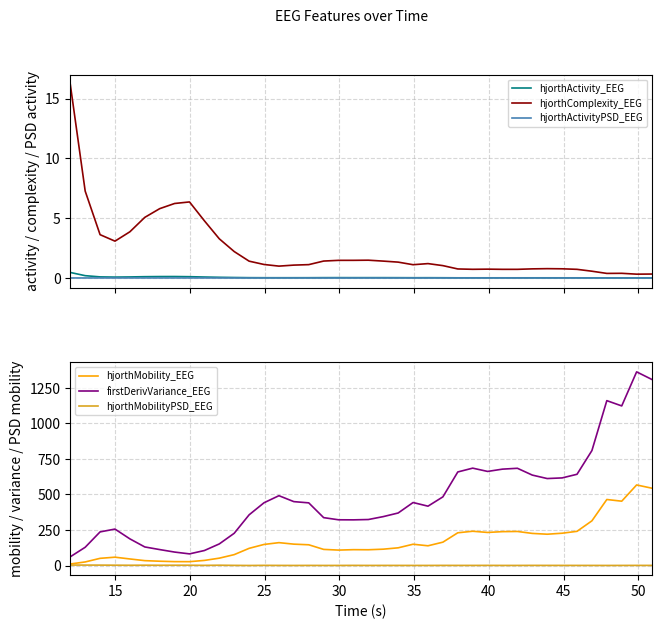

What is the highest value of the hjorthActivity_EEG series?

0.5